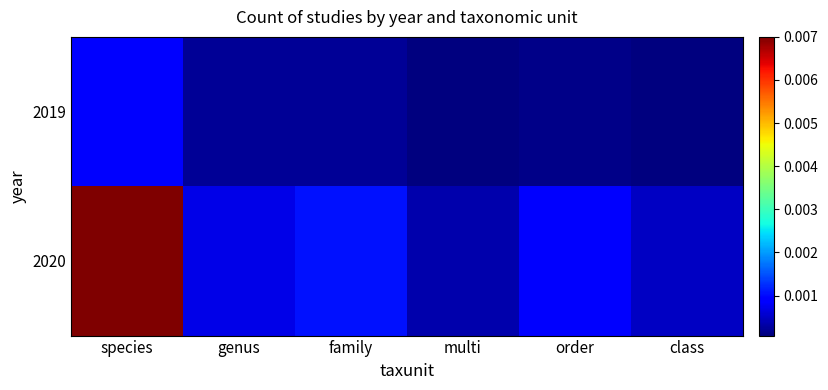

How many data points does each series have?

6